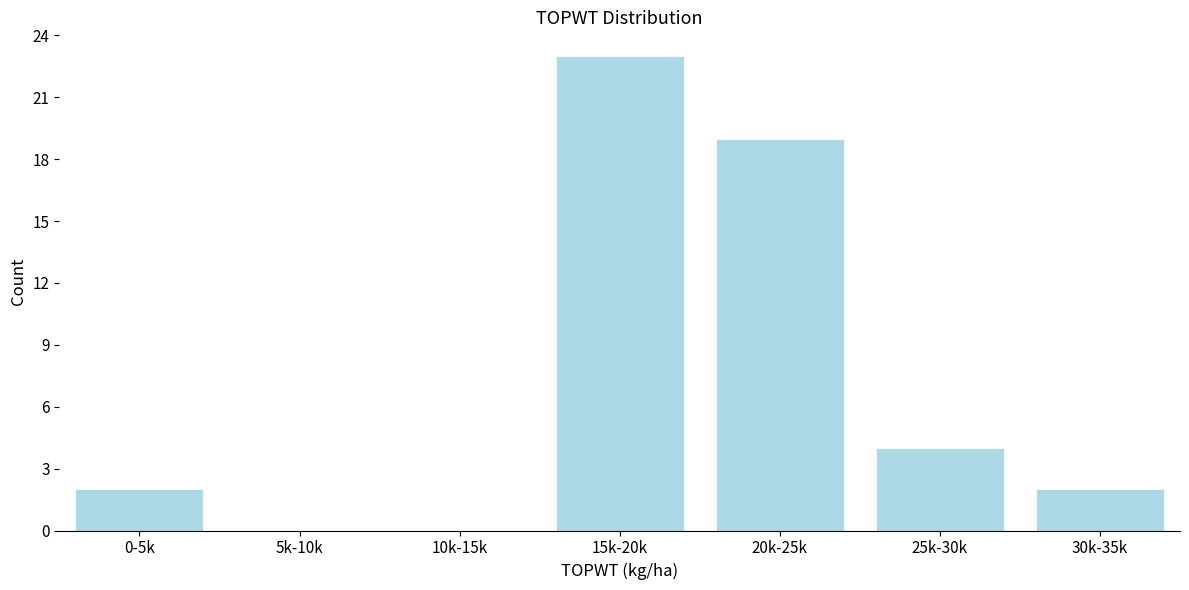

Reading right to left, what are all the values shown in this chart?

30k-35k=2	25k-30k=4	20k-25k=19	15k-20k=23	10k-15k=0	5k-10k=0	0-5k=2